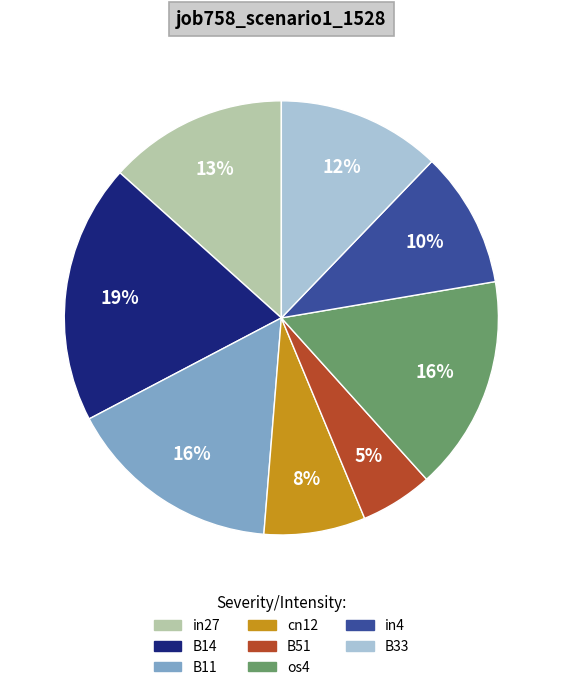

How many slices are in this pie chart?

8